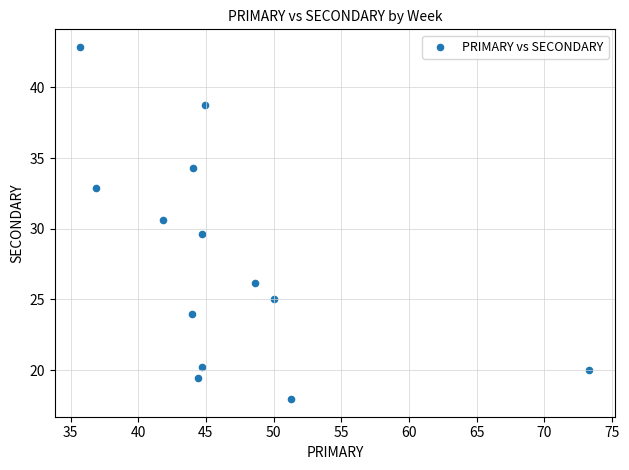

List the coordinates of all points as (X, Y) pairs, reading left to right.

(35.7, 42.9)  (36.9, 32.9)  (41.8, 30.6)  (44.0, 24.0)  (44.1, 34.3)  (44.4, 19.4)  (44.7, 20.2)  (44.7, 29.6)  (44.9, 38.8)  (48.6, 26.1)  (50.0, 25.0)  (51.3, 17.9)  (73.3, 20.0)